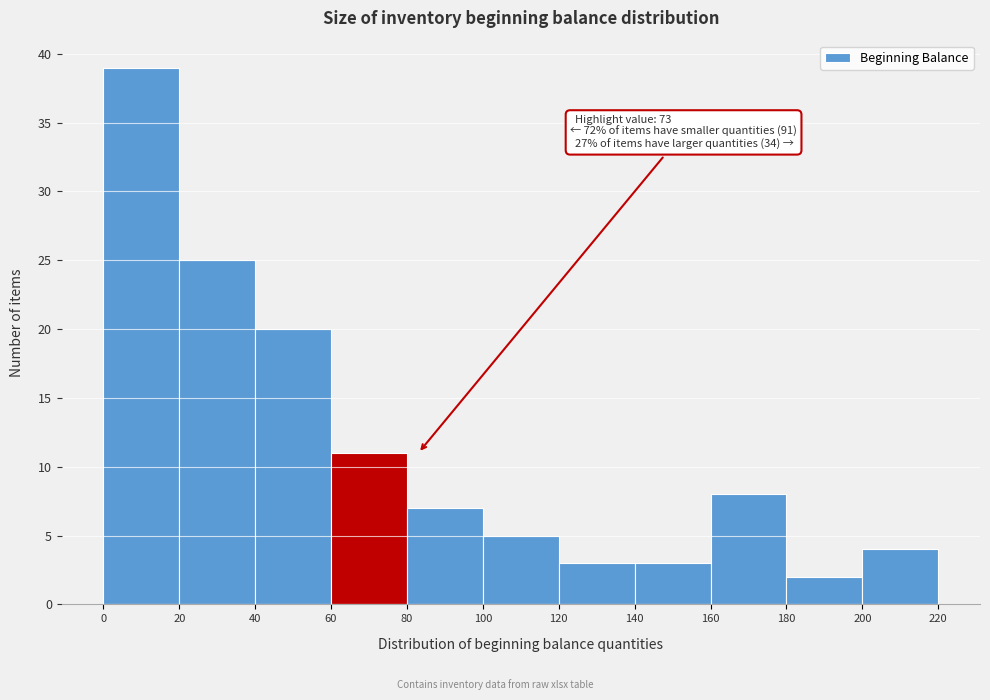

Over which range of the x-axis is the bar tallest?

0 to 20